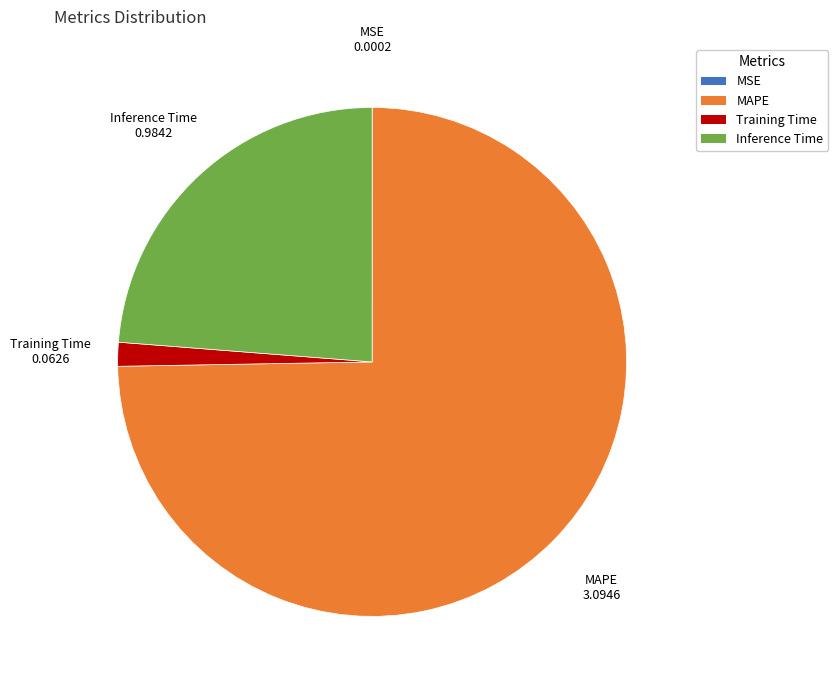

Which category has the biggest portion of the pie?

MAPE